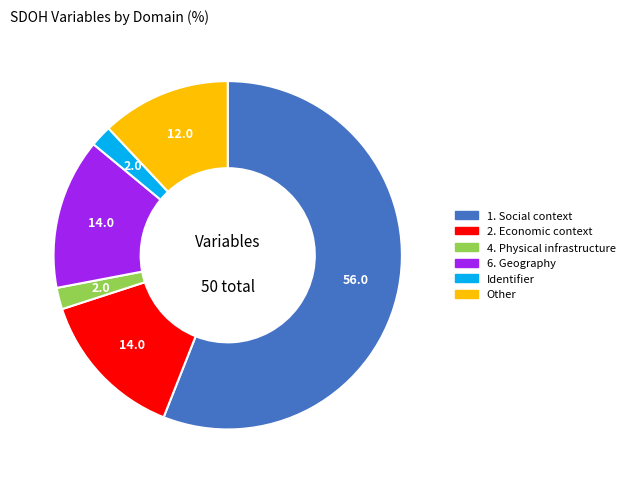

Do 6. Geography and 4. Physical infrastructure together represent more than half of the pie?

No